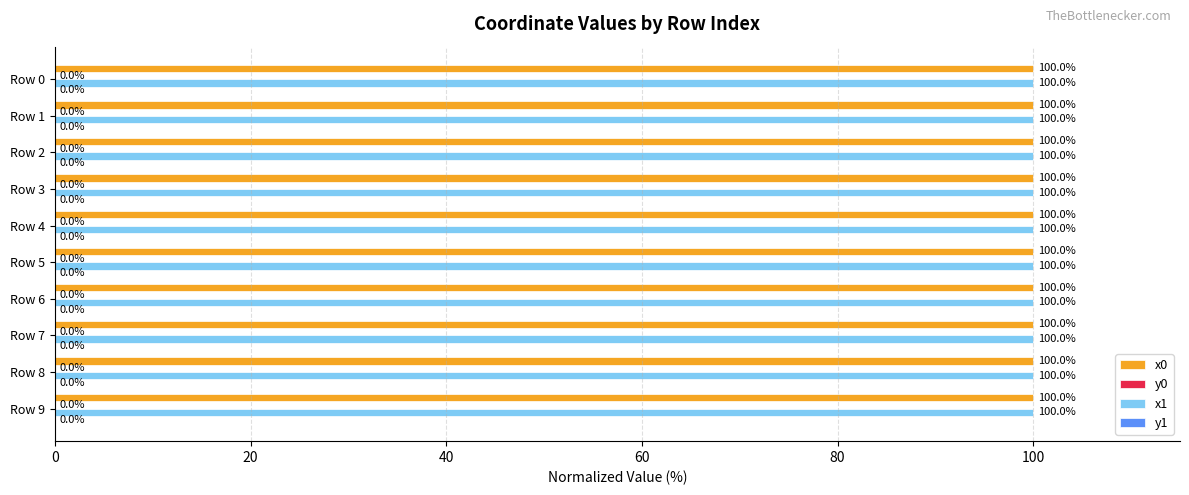

Where is x1 nearest to the value 99?

Row 8